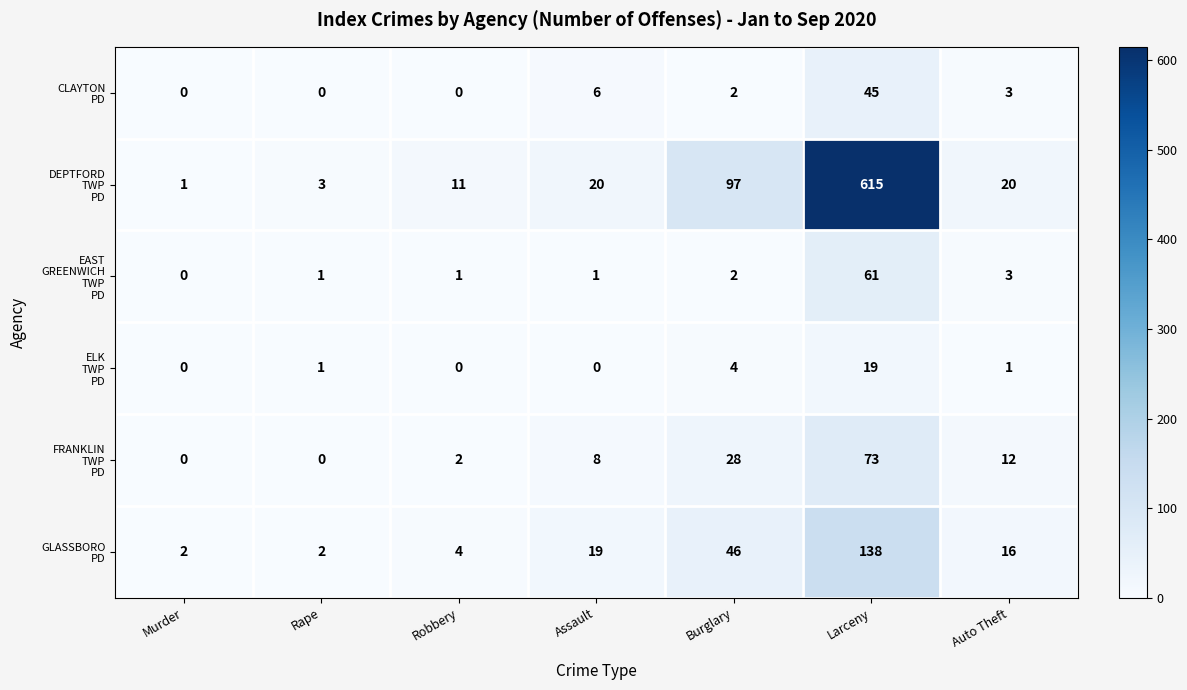

What is the spread (max minus min) of values at Rape?

3